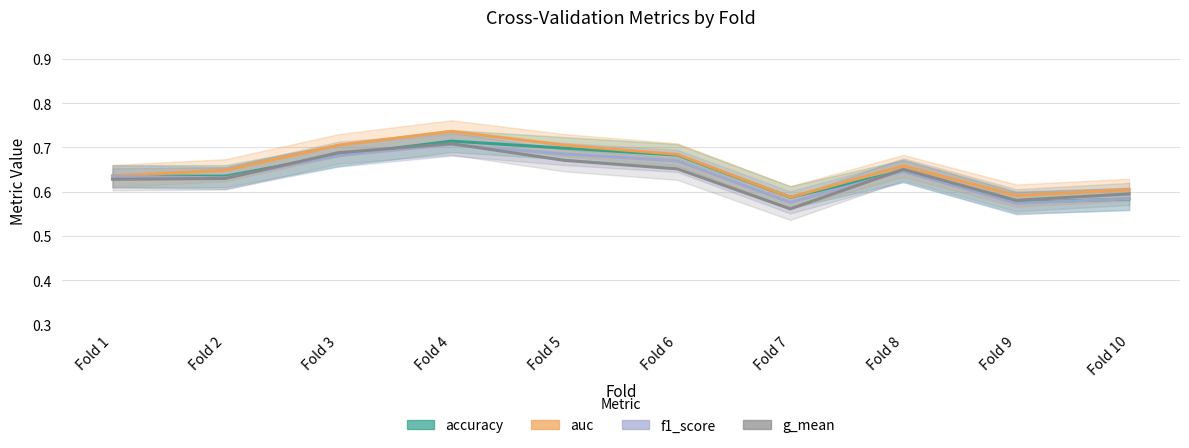

True or false: g_mean has more than 0 points higher than both neighbors.

True